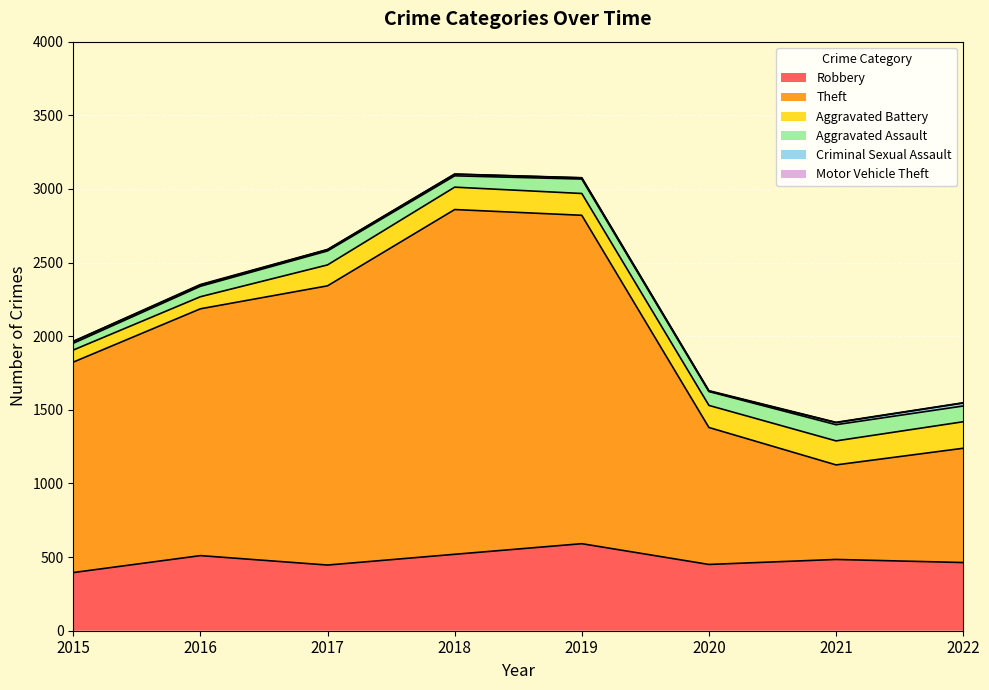

True or false: Robbery and Aggravated Assault intersect in this chart.

False